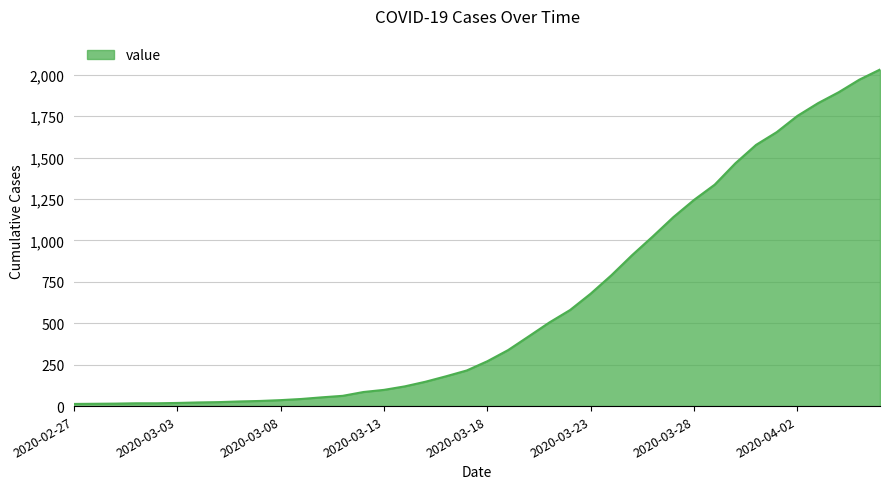

What is the greatest value displayed?

2032